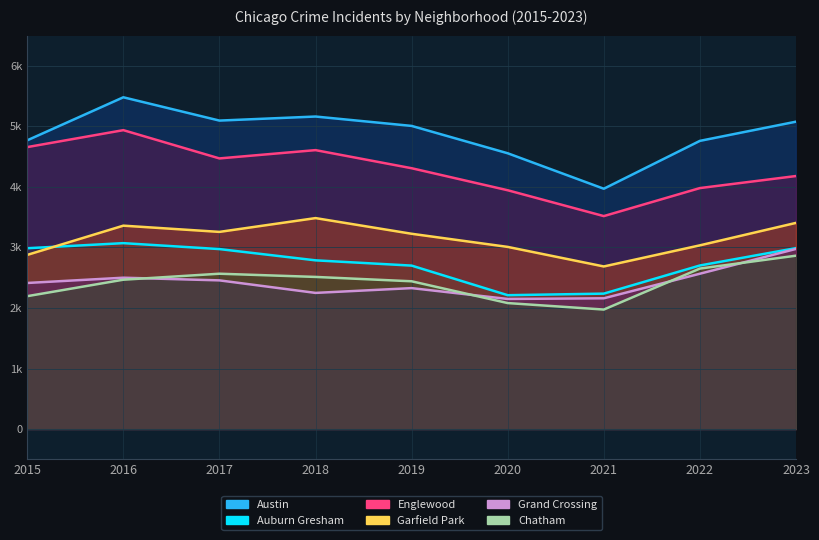

How many intersections are there between Garfield Park and Auburn Gresham?

1